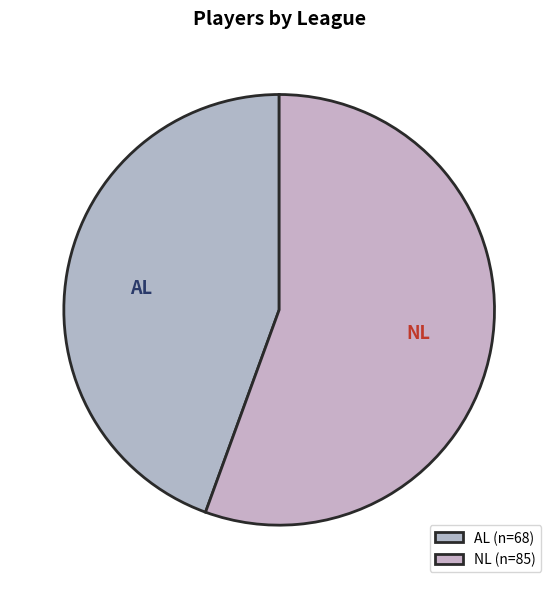

True or false: AL accounts for 44% of the total.

True